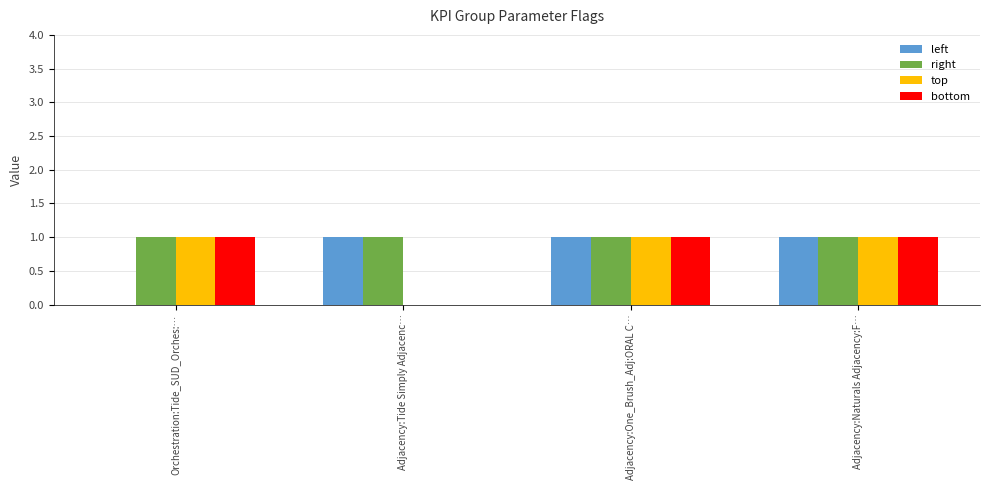

Reading left to right, transcribe all the data shown in this chart.

left: 0	1	1	1
right: 1	1	1	1
top: 1	0	1	1
bottom: 1	0	1	1